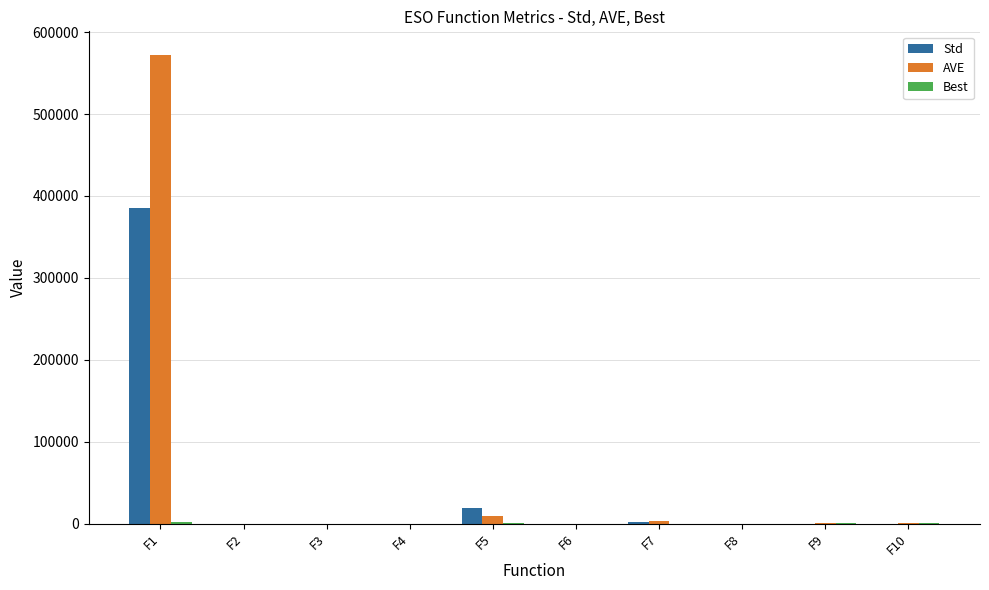

What is the maximum value for Std?

384911.1